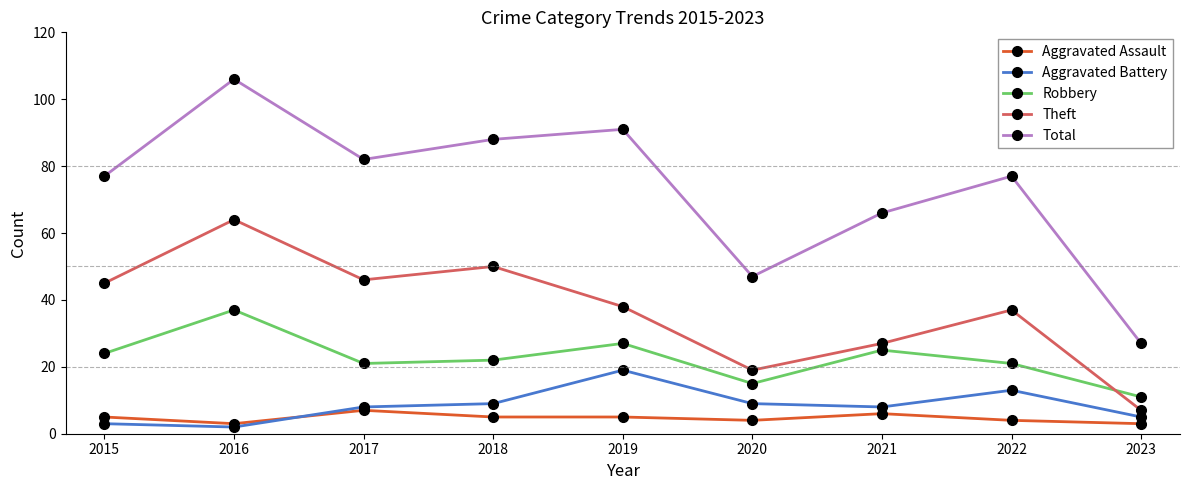

Which category has the highest value in the Robbery series?

2016